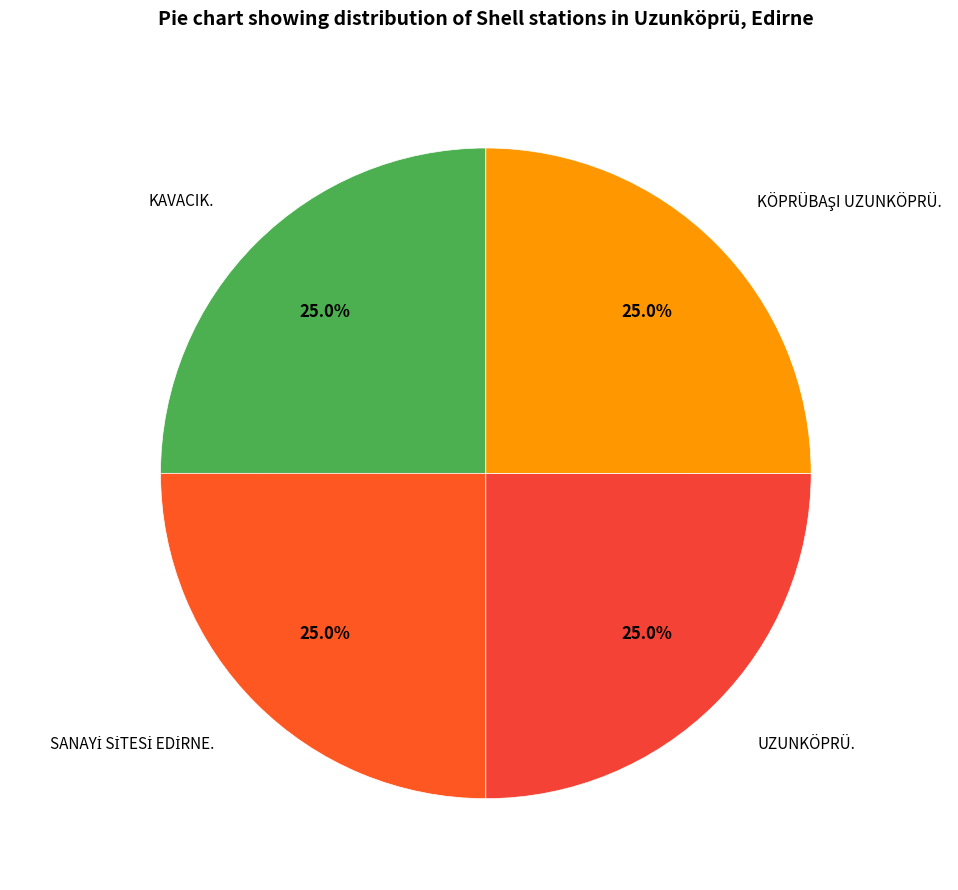

Is there any slice that represents more than half of the pie?

No